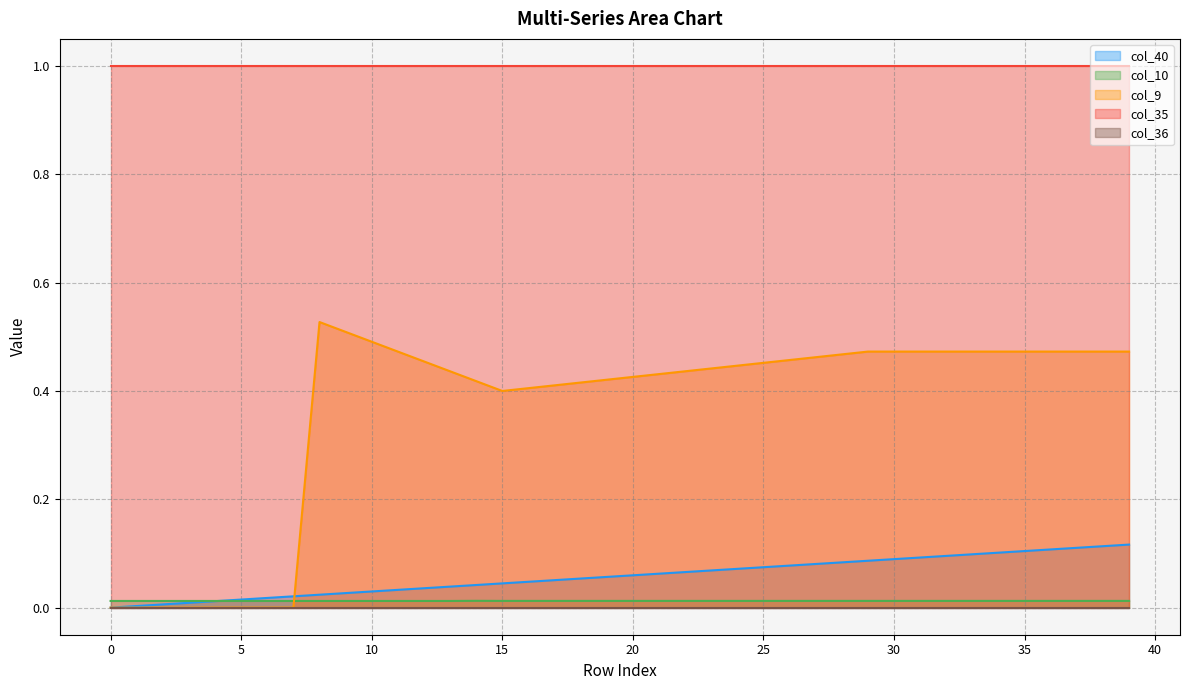

The col_40 series shows 0.0 at 25. True or false?

False